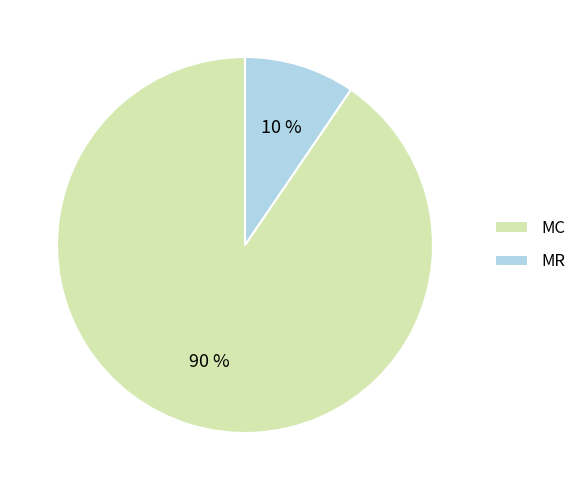

Do MR and MC together represent more than half of the pie?

Yes